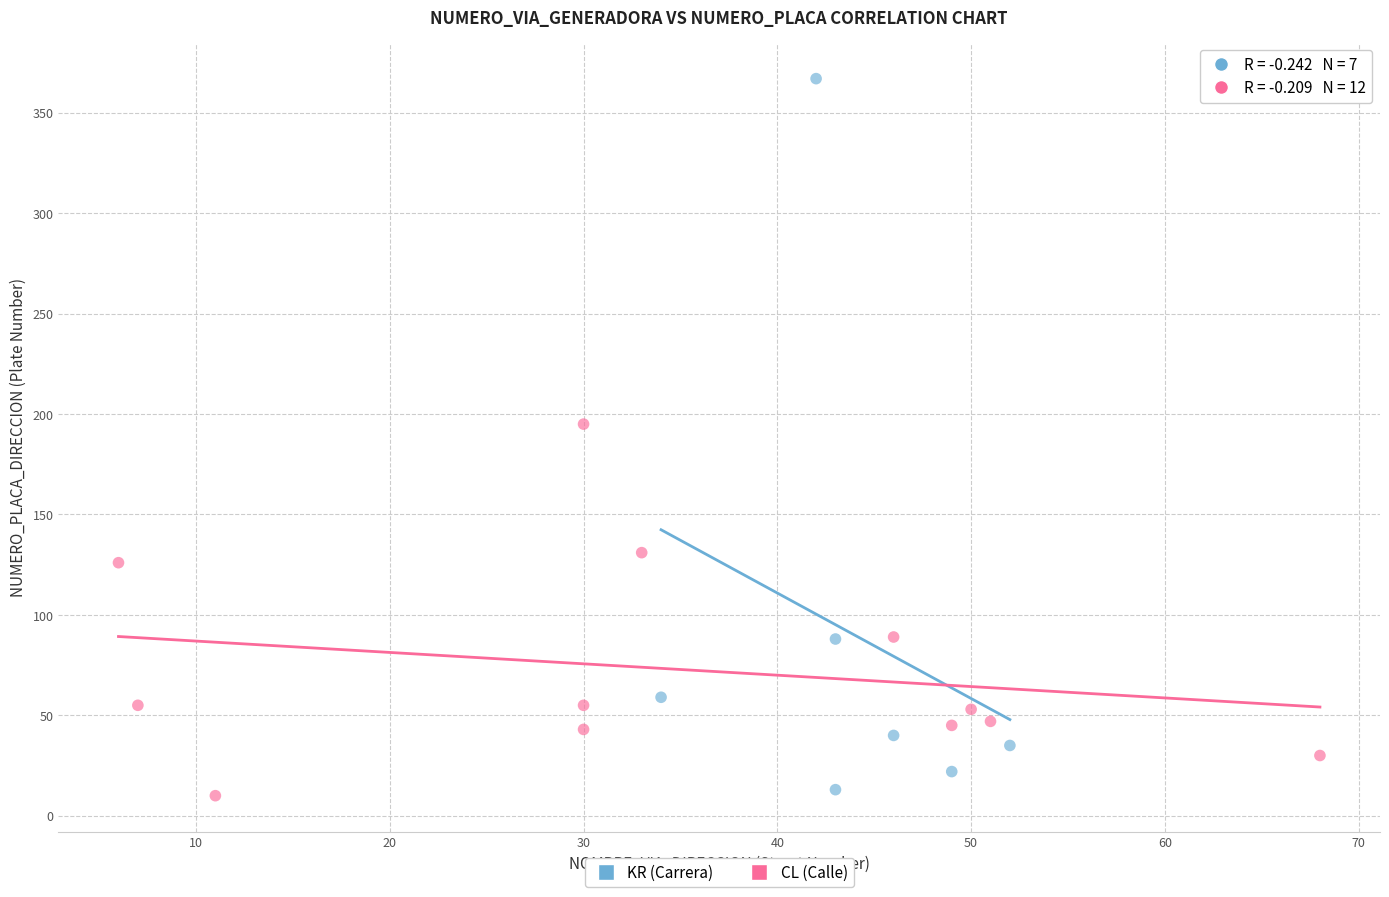

Which series contains the highest Y value?

KR (Carrera)